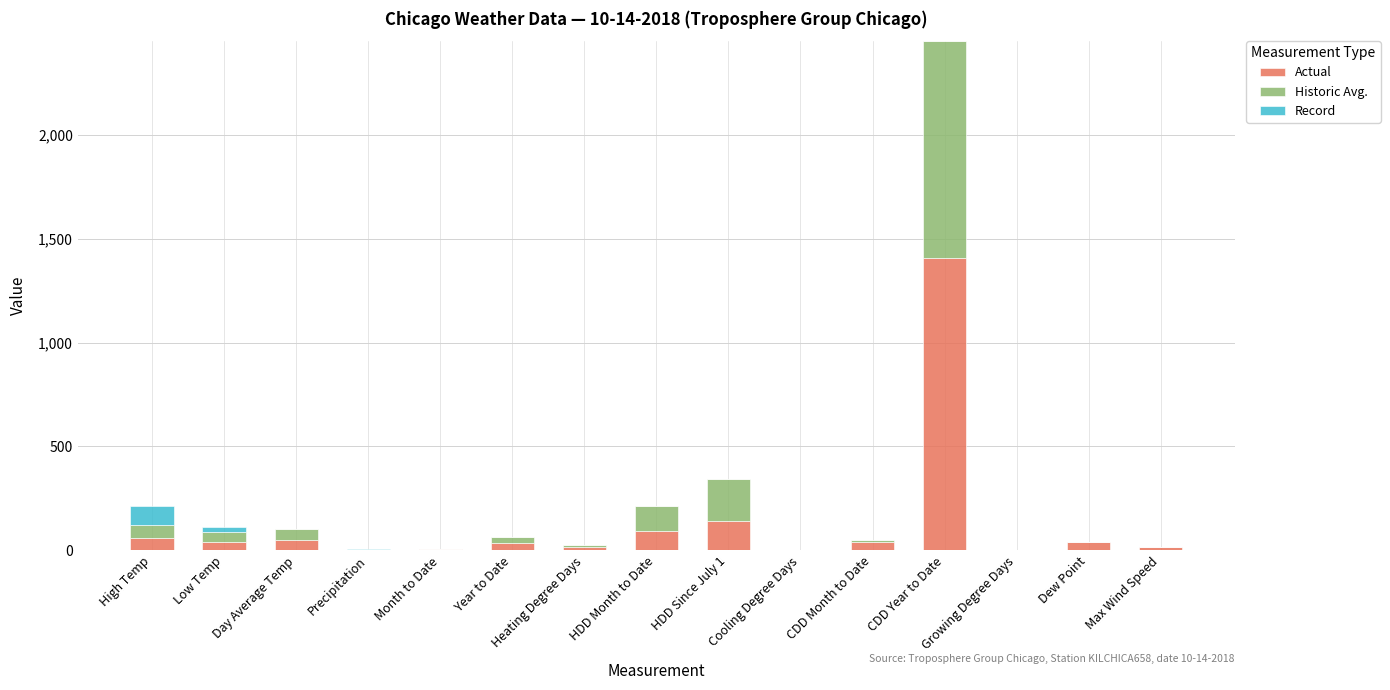

Is it true that Actual equals 58.0 at High Temp?

True